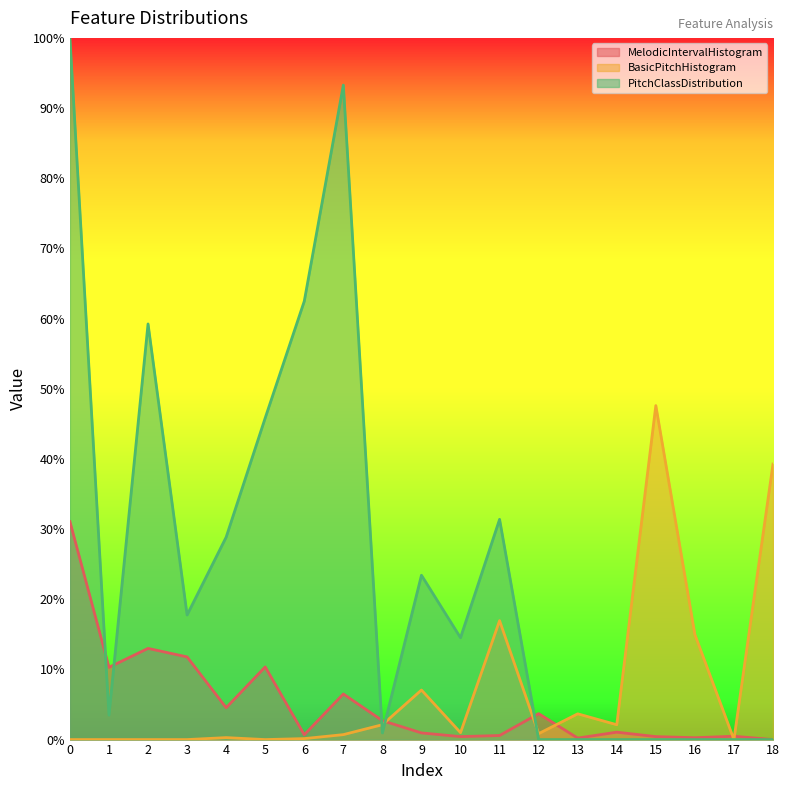

At how many categories does at least one series exceed 0?

19